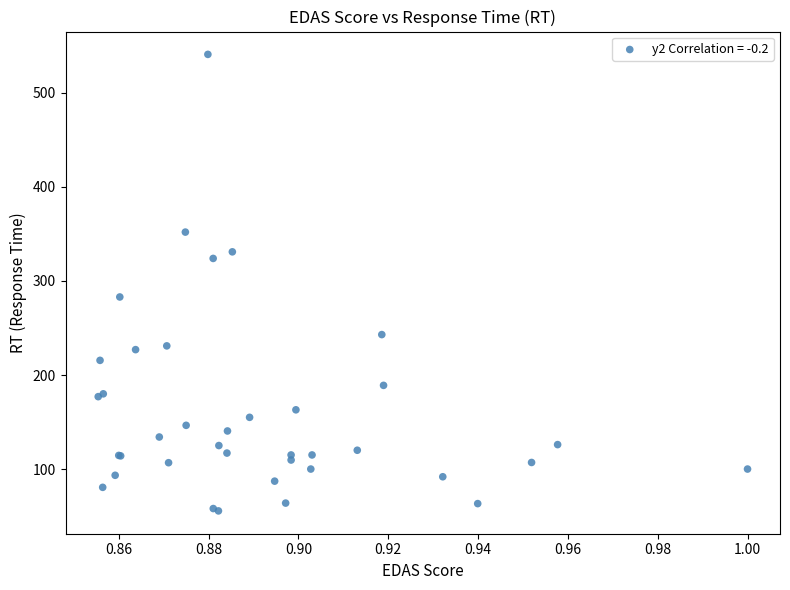

What Y value in the scatter plot is closest to 298?

283.0